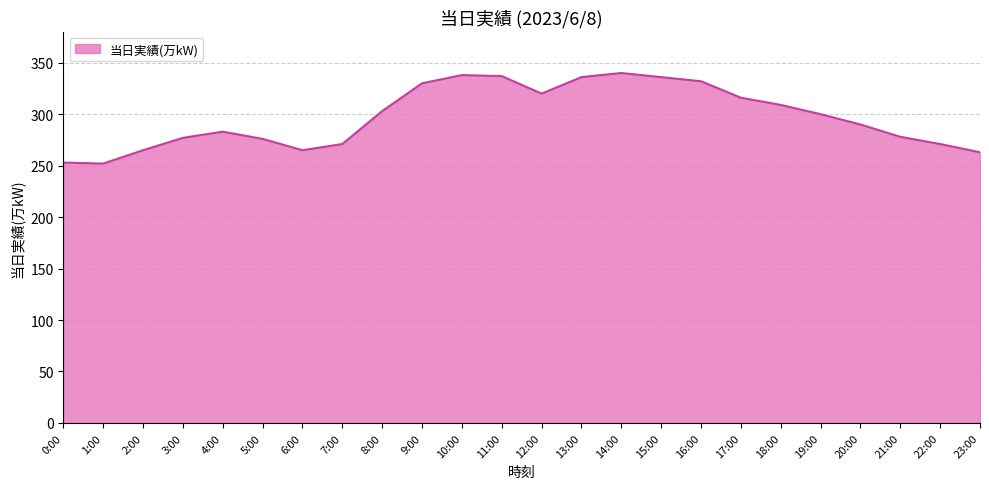

What is the difference between the maximum and minimum values?

88